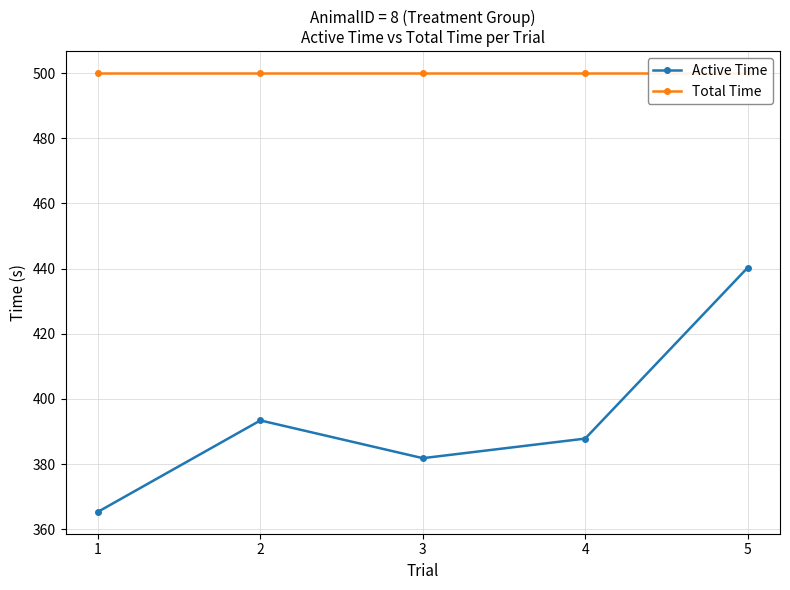

True or false: Active Time and Total Time cross at least once.

False